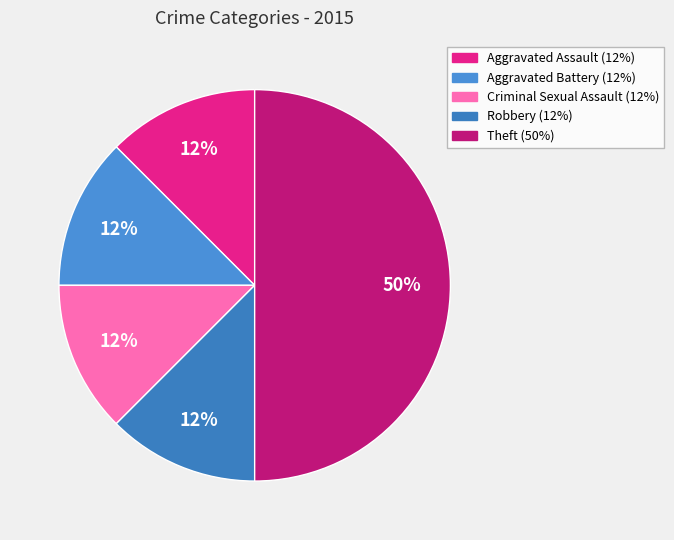

Rank the categories by value from lowest to highest.

Aggravated Assault, Aggravated Battery, Criminal Sexual Assault, Robbery, Theft